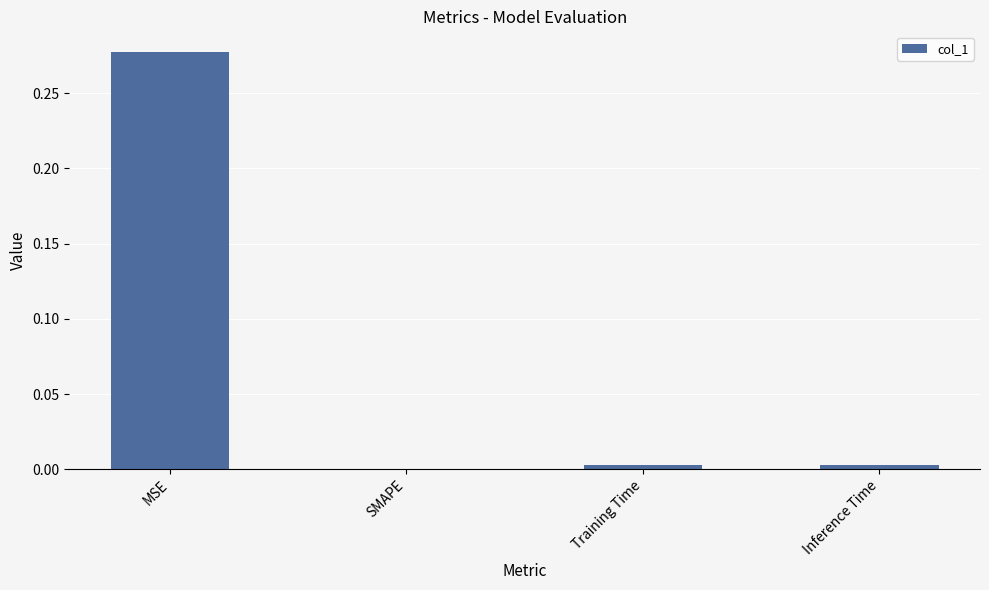

Between SMAPE and MSE, which is larger?

MSE